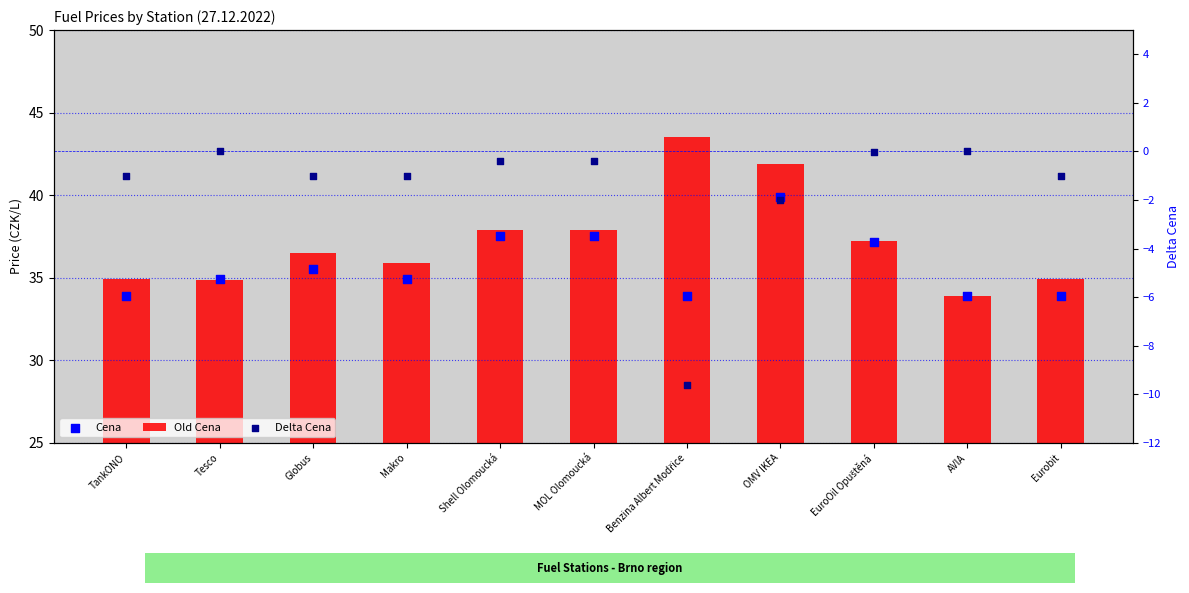

What is the total value across all series at TankONO?

67.8